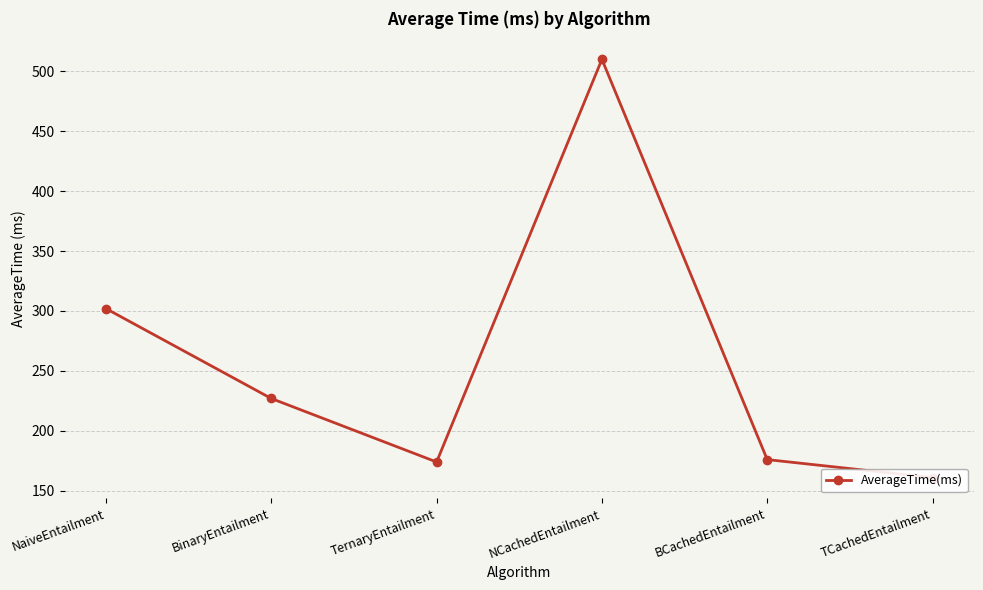

What is the difference between the second highest and second lowest values?

128